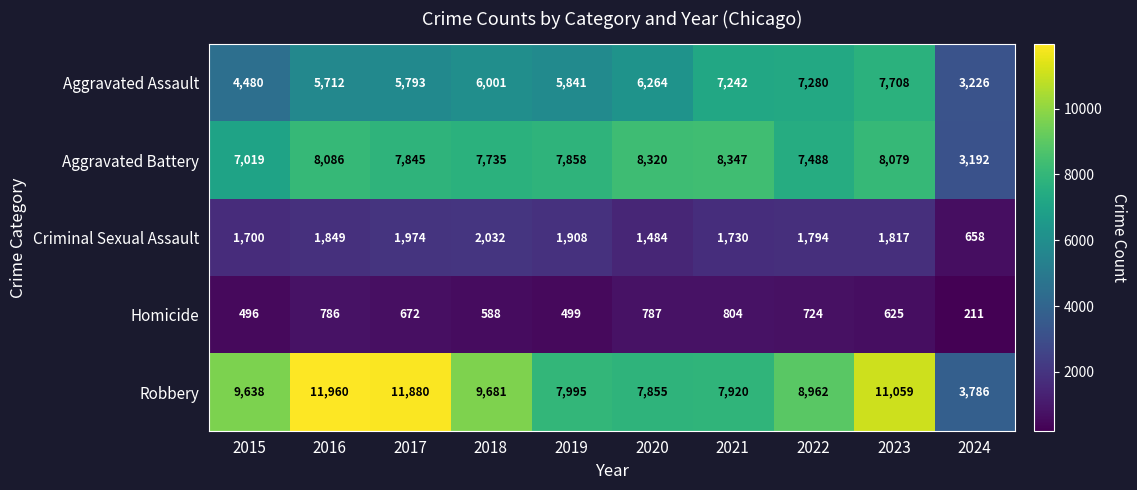

What is the difference between the second highest and second lowest values in the Homicide series?

291